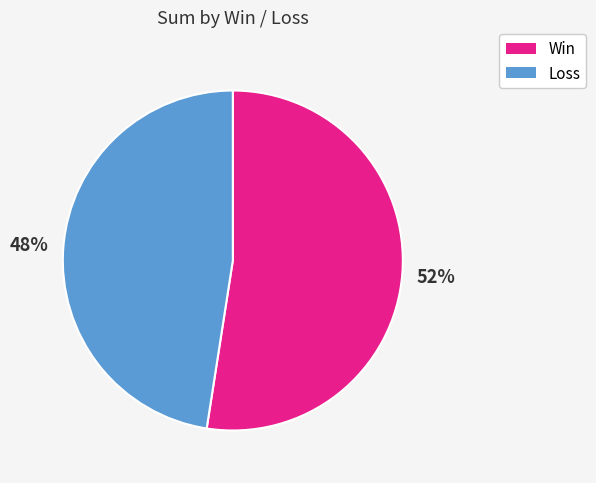

How many segments does this pie chart have?

2